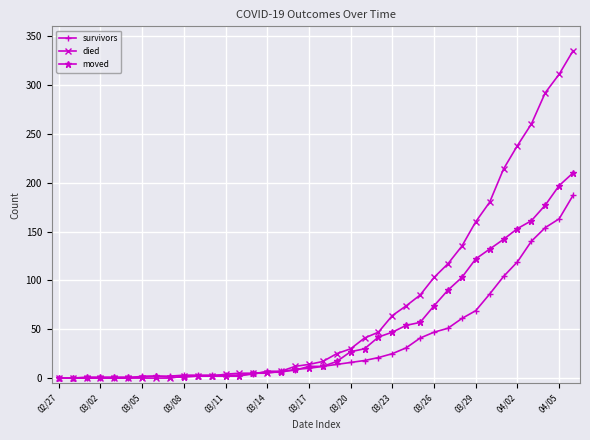

Which series has the largest total across all categories?

died